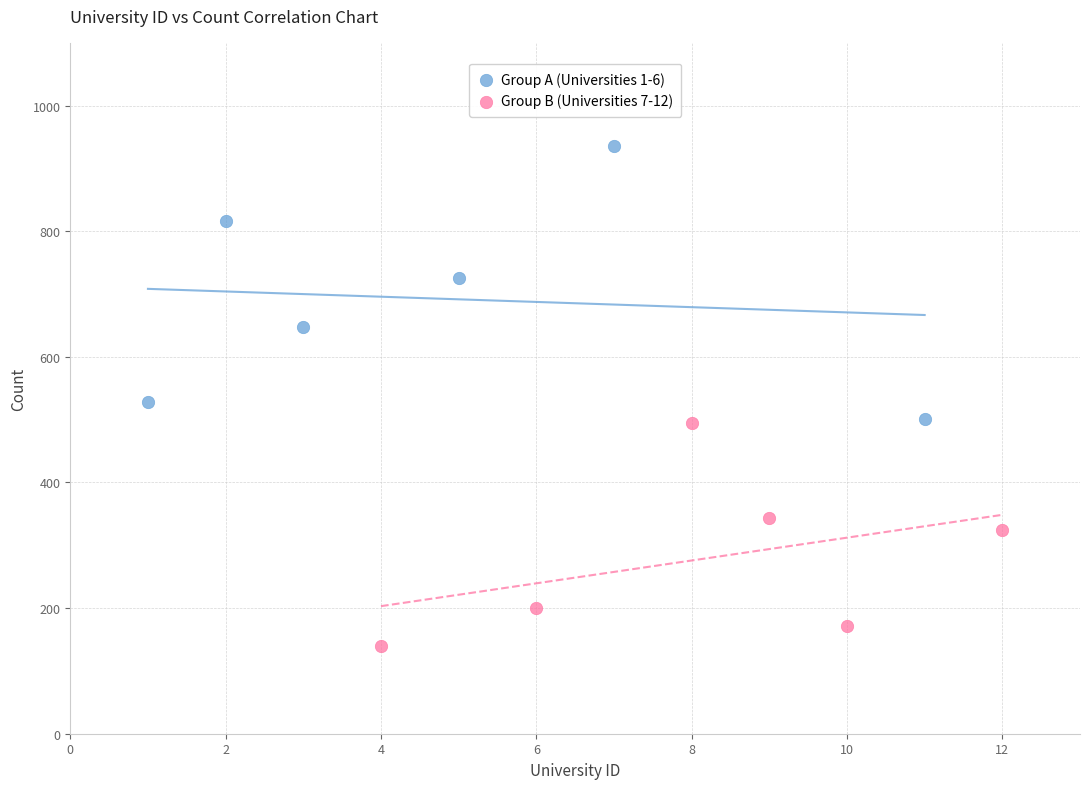

Which series reaches the minimum Y coordinate?

Group B (Universities 7-12)